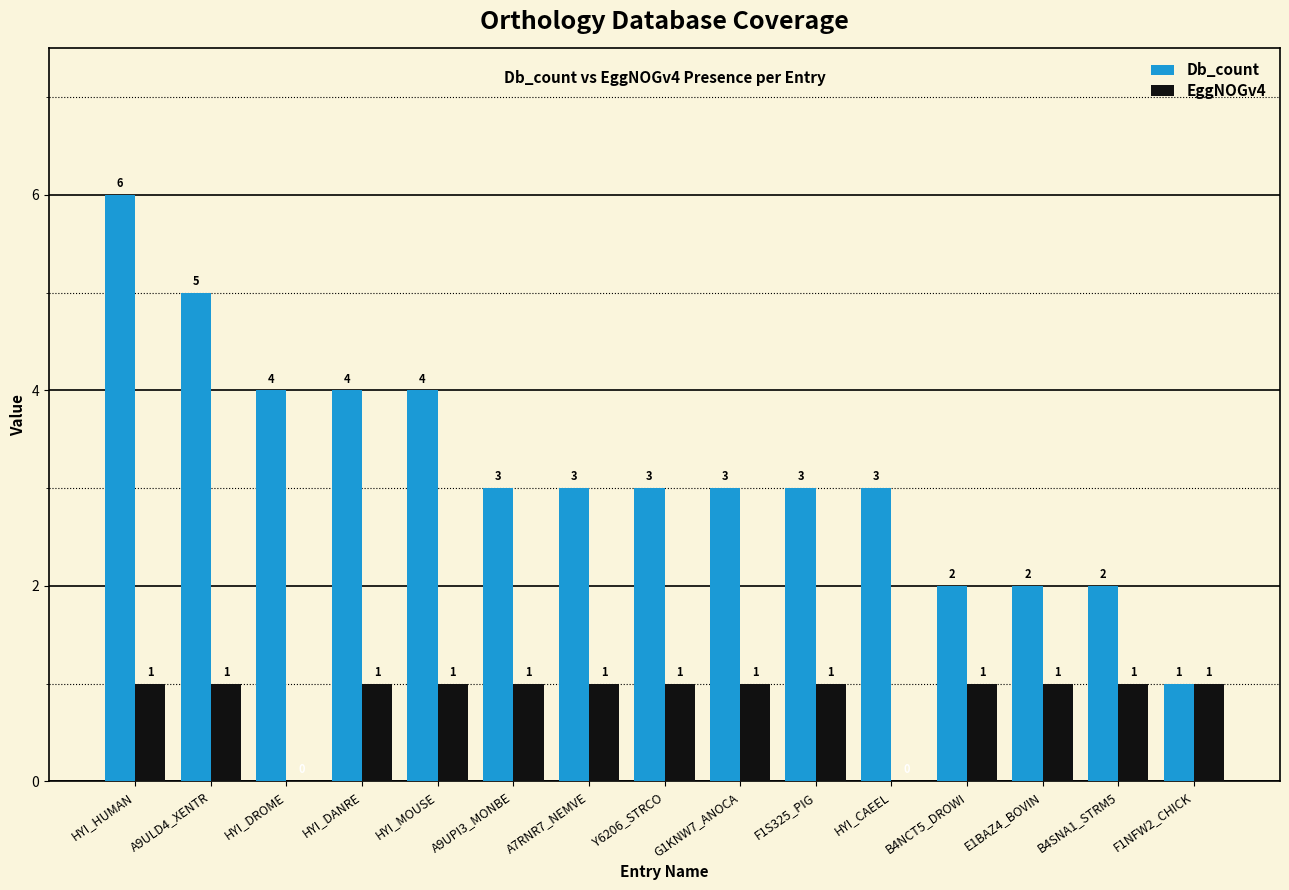

What is the total value across all series at A7RNR7_NEMVE?

4